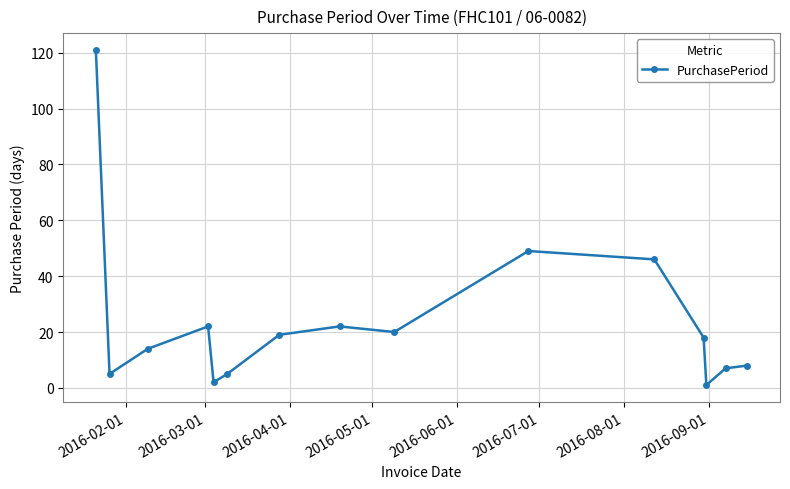

How many data points does each series have?

15